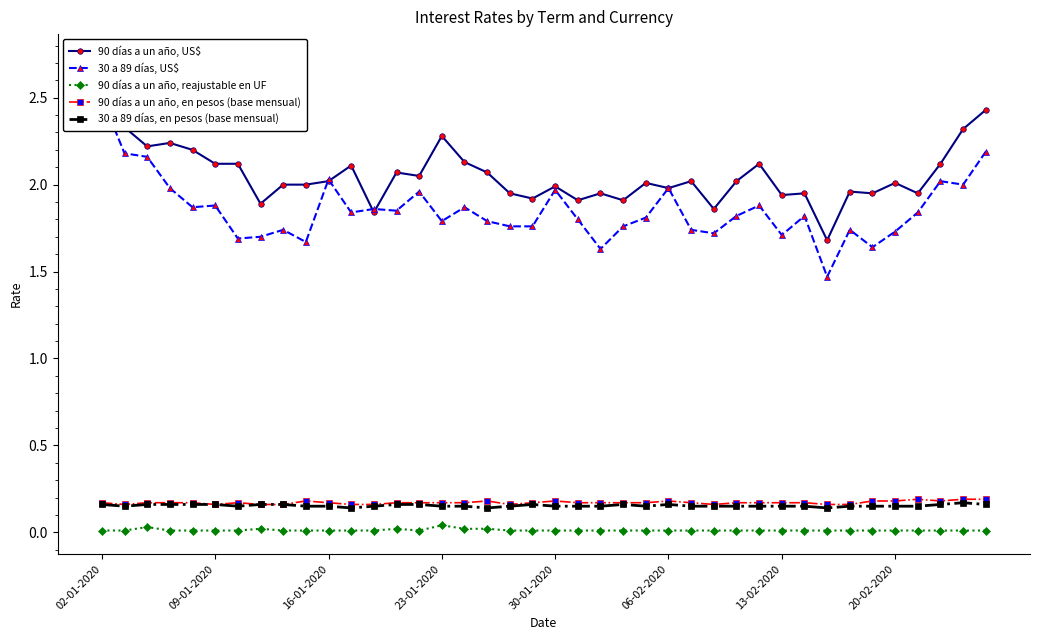

Which series has the widest spread of values?

90 días a un año, US$